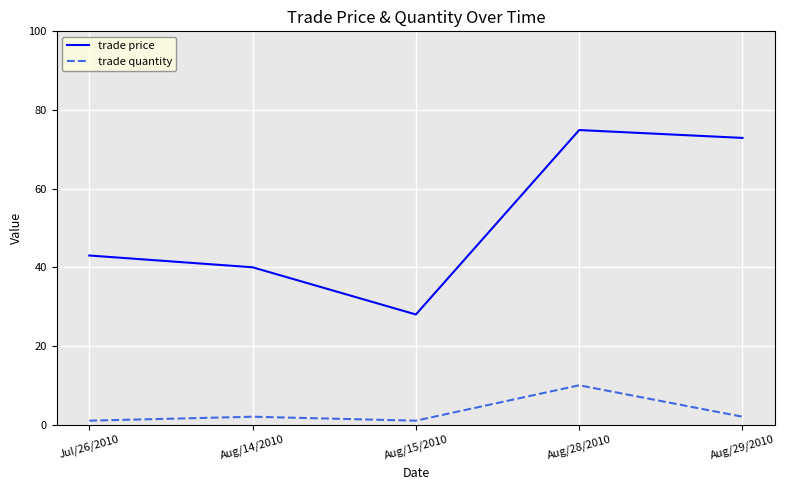

Rank the series at Aug/28/2010 from lowest to highest value.

trade quantity, trade price